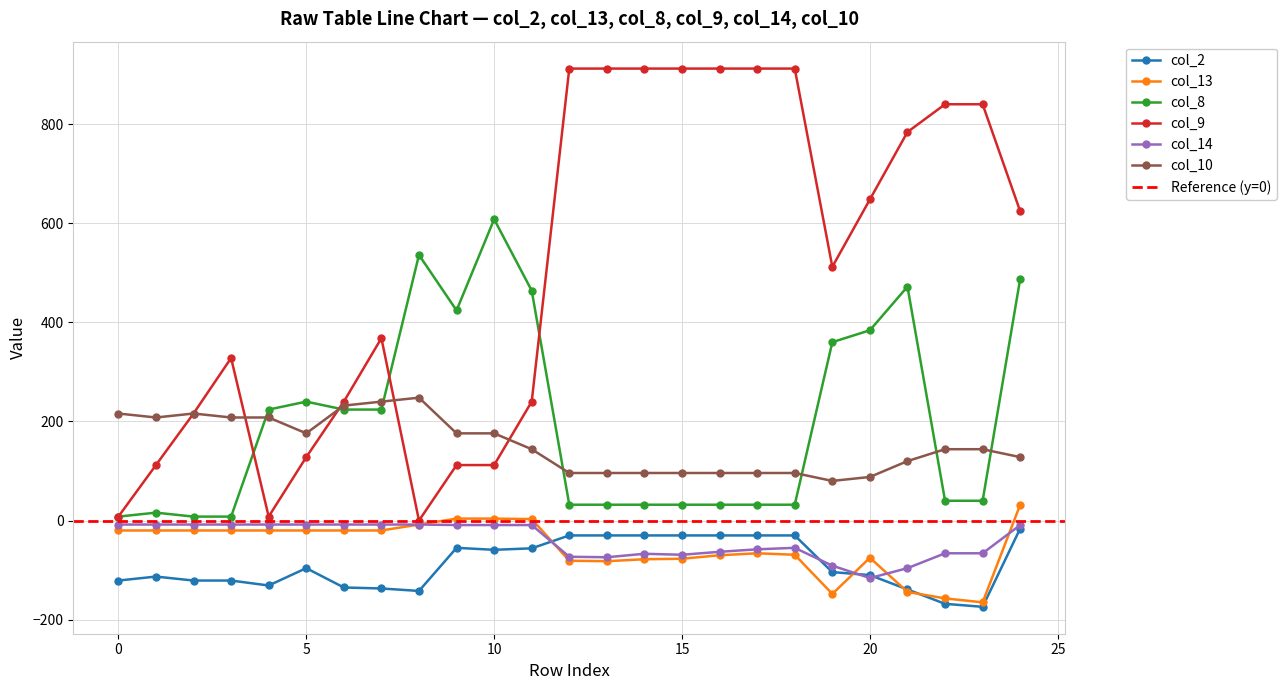

True or false: col_13 has a value of -69 at 18.

True